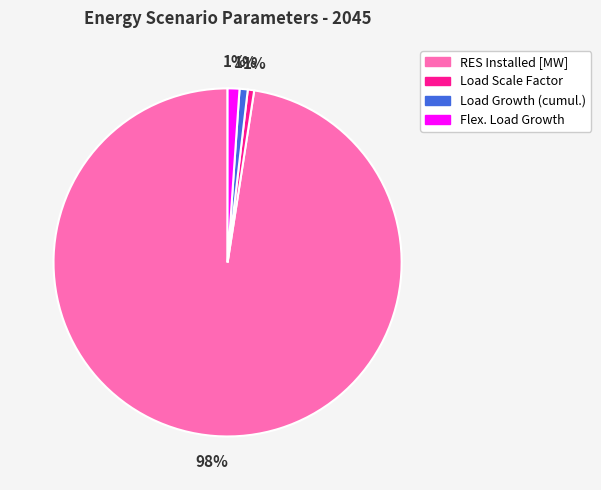

Which category has the biggest portion of the pie?

RES Installed [MW]